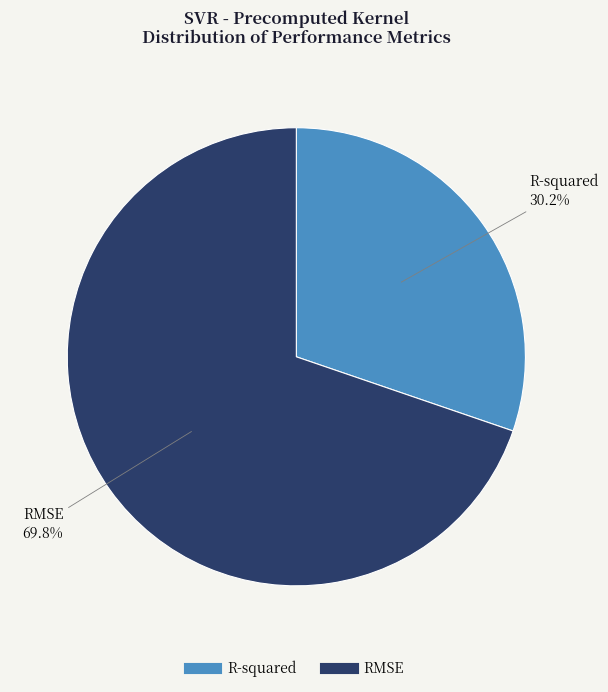

Which has a higher value, RMSE or R-squared?

RMSE